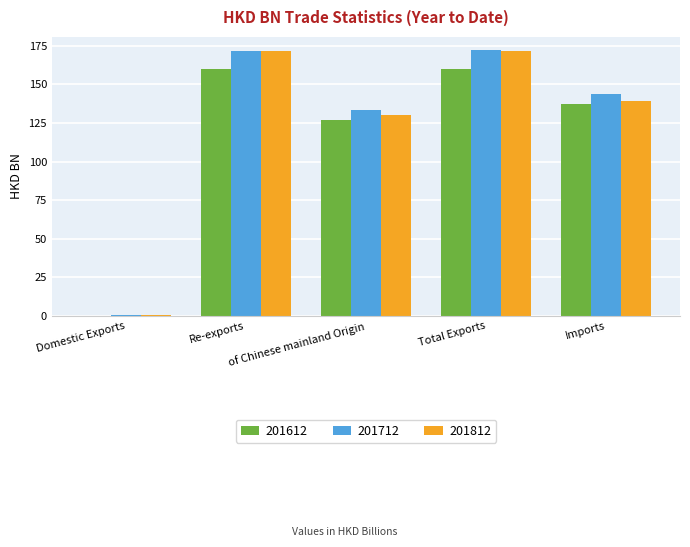

What is the sum of all 201712 values?

621.5